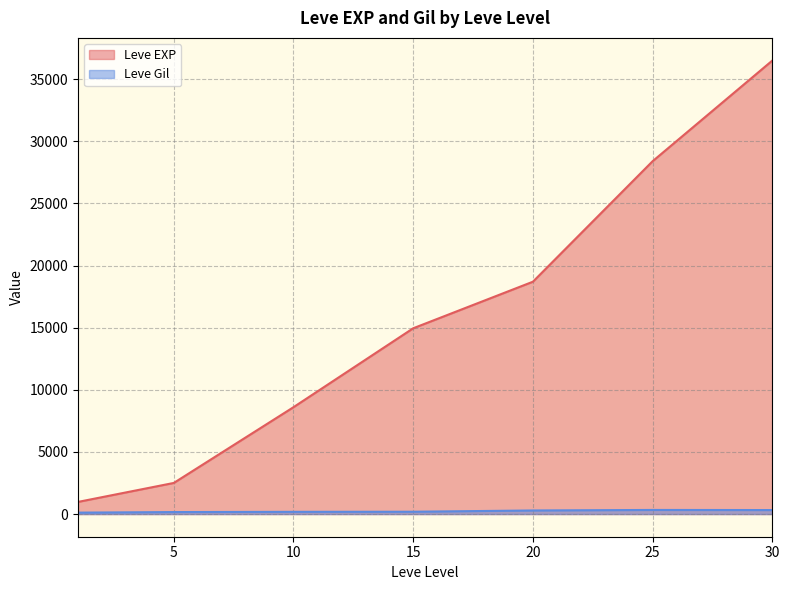

The value of Leve EXP at 30 is 59660.9. True or false?

False